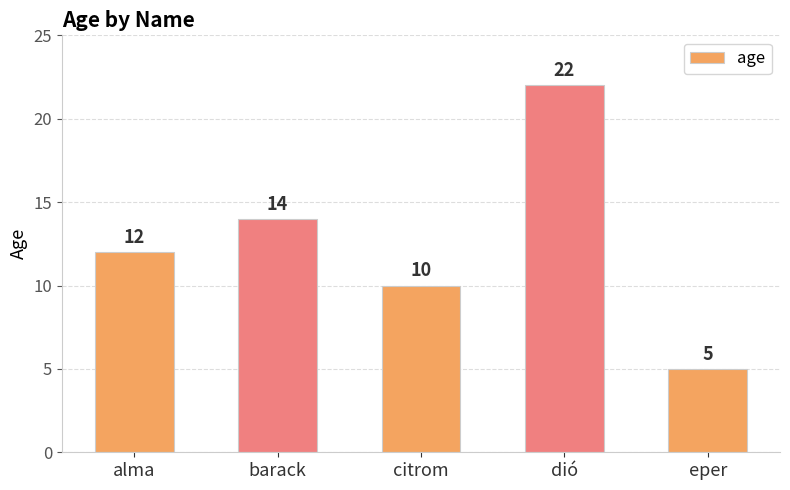

What position from the left is citrom?

3